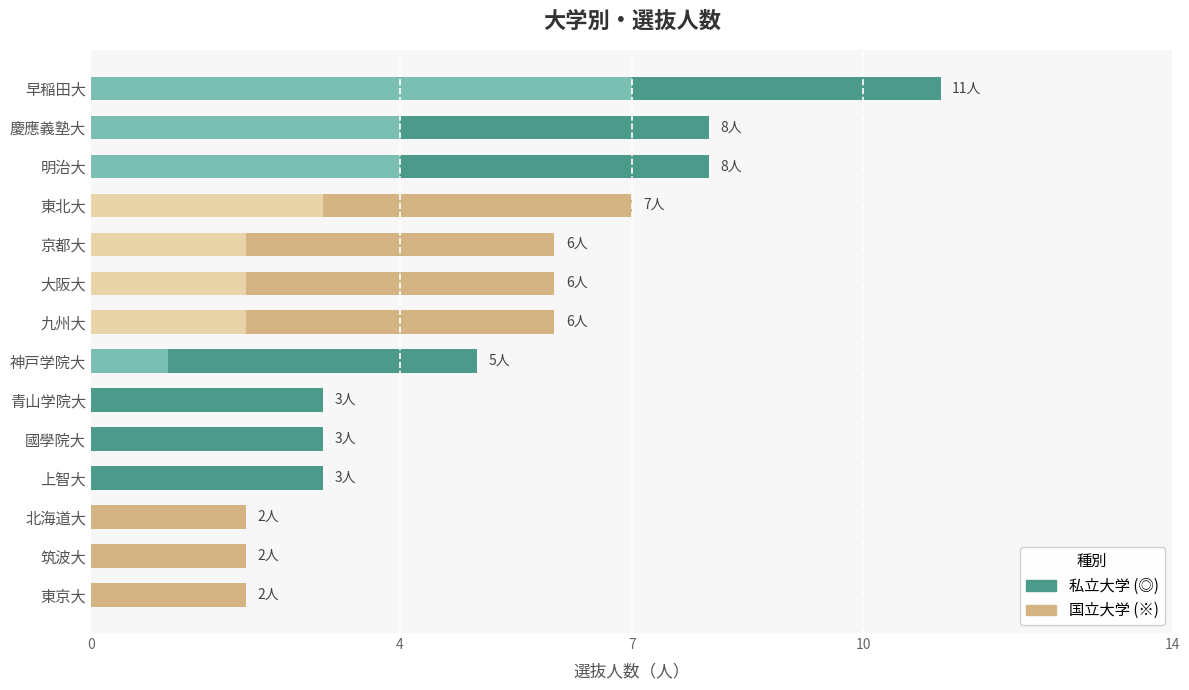

Are the bars horizontal?

Yes